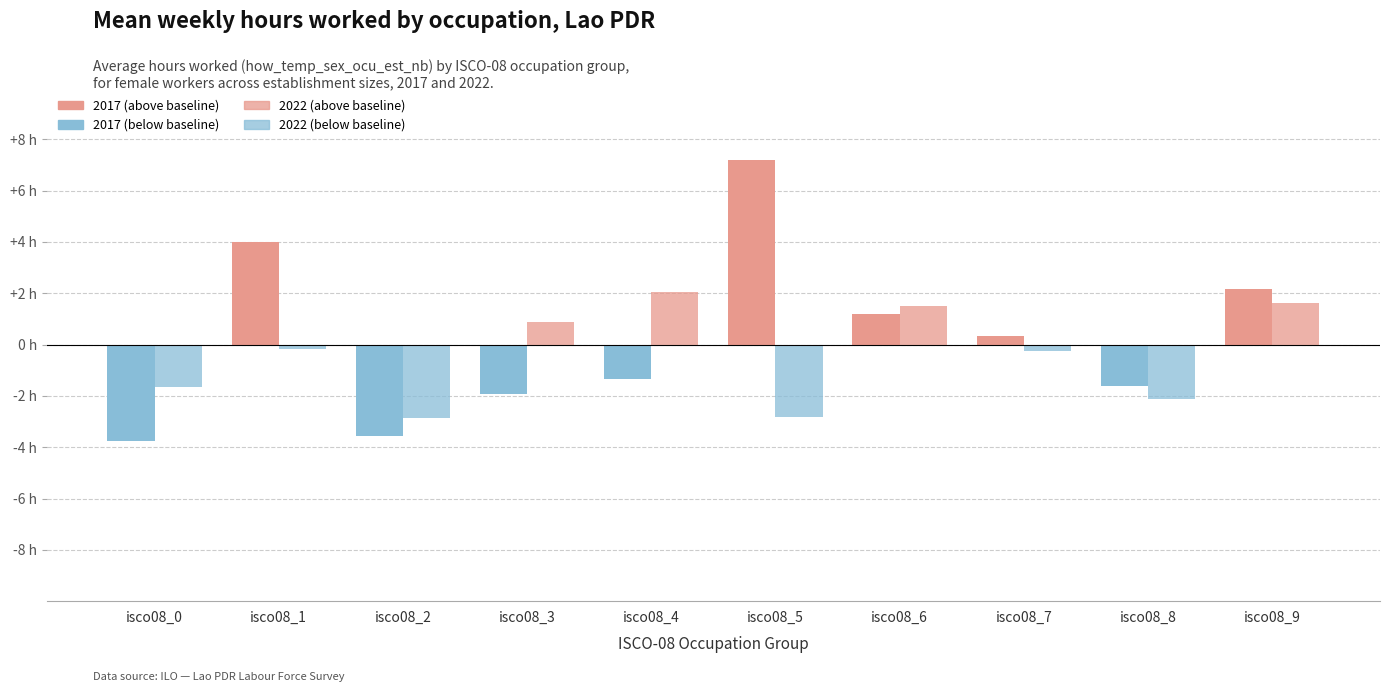

How many bars are there in total?

20